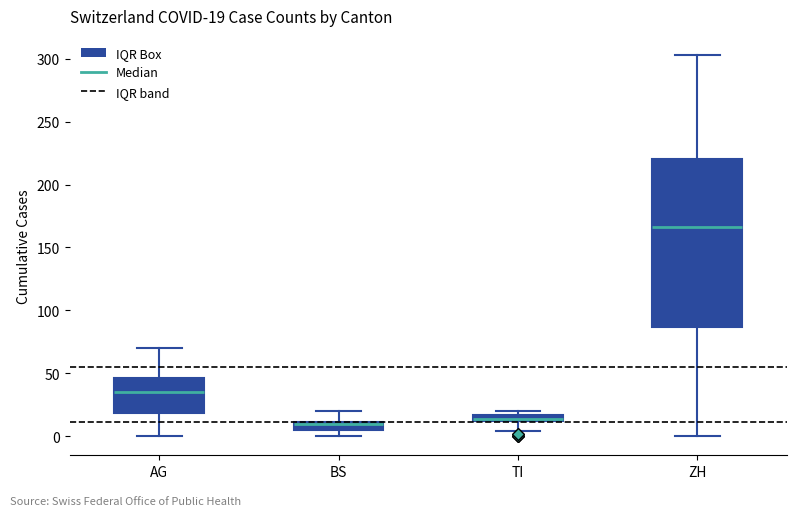

Which box is the tallest, from its lower edge to its upper edge?

ZH